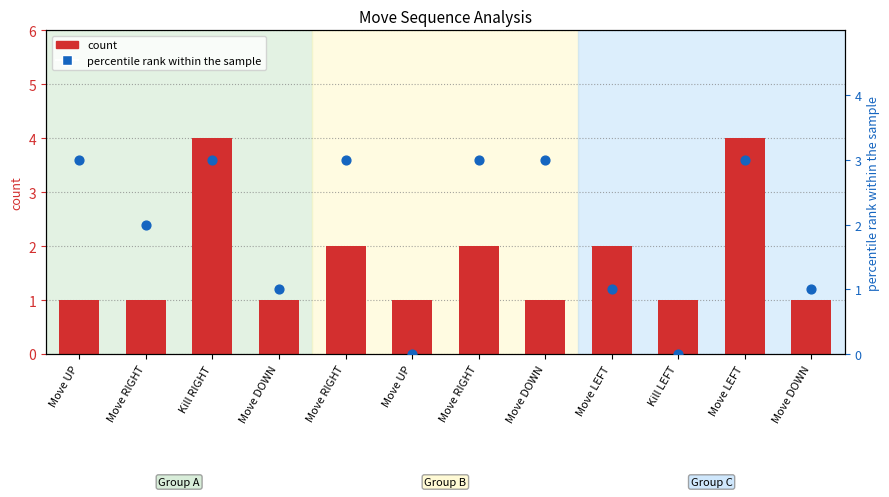

Is the value of count at Move UP greater than the value of percentile rank within the sample at Move RIGHT?

No